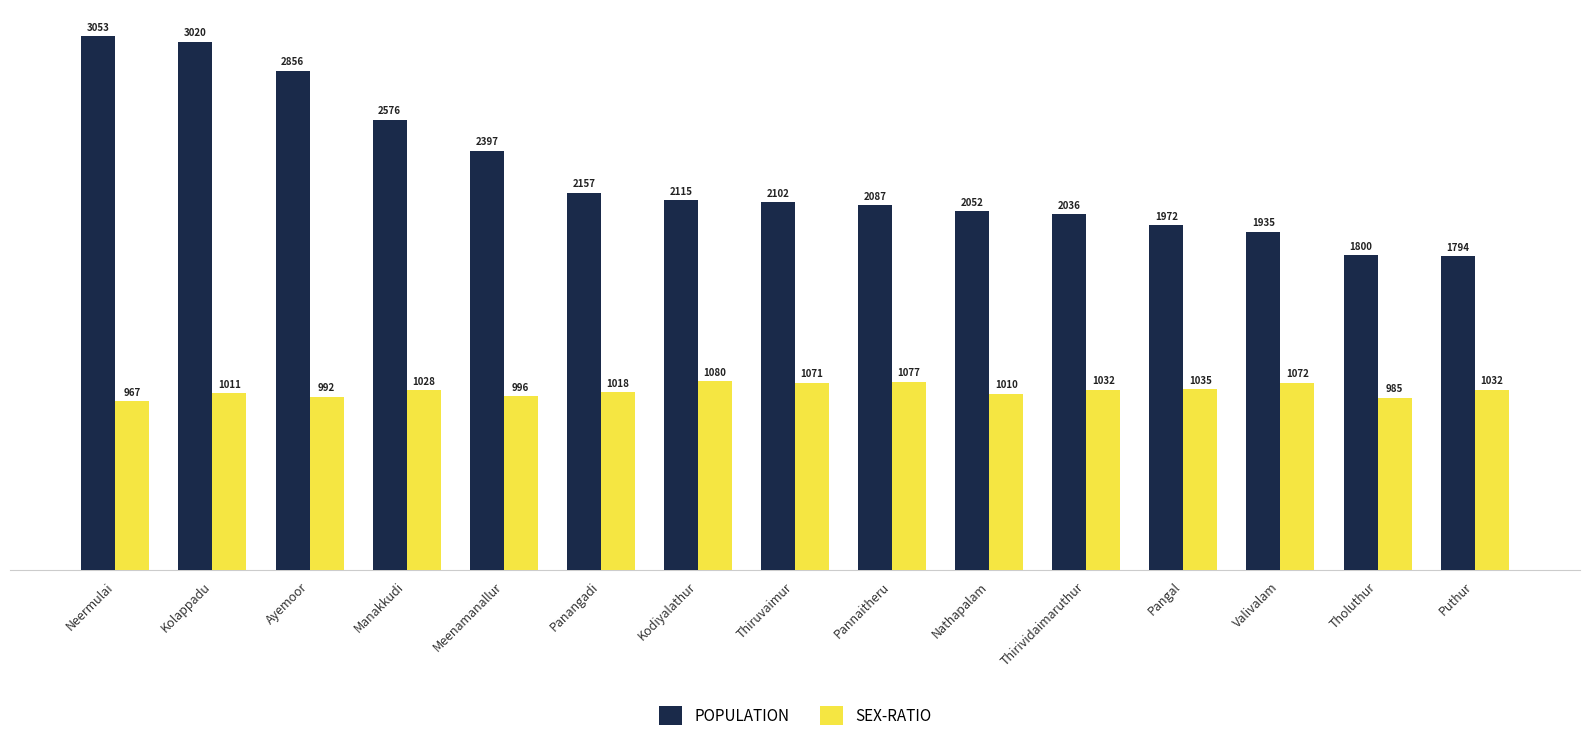

What is the difference between the second highest and second lowest values in the POPULATION series?

1220